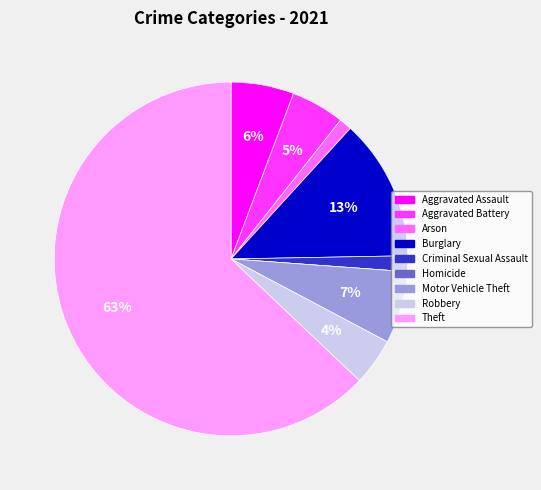

To the nearest percent, what is the average slice percentage?

11%